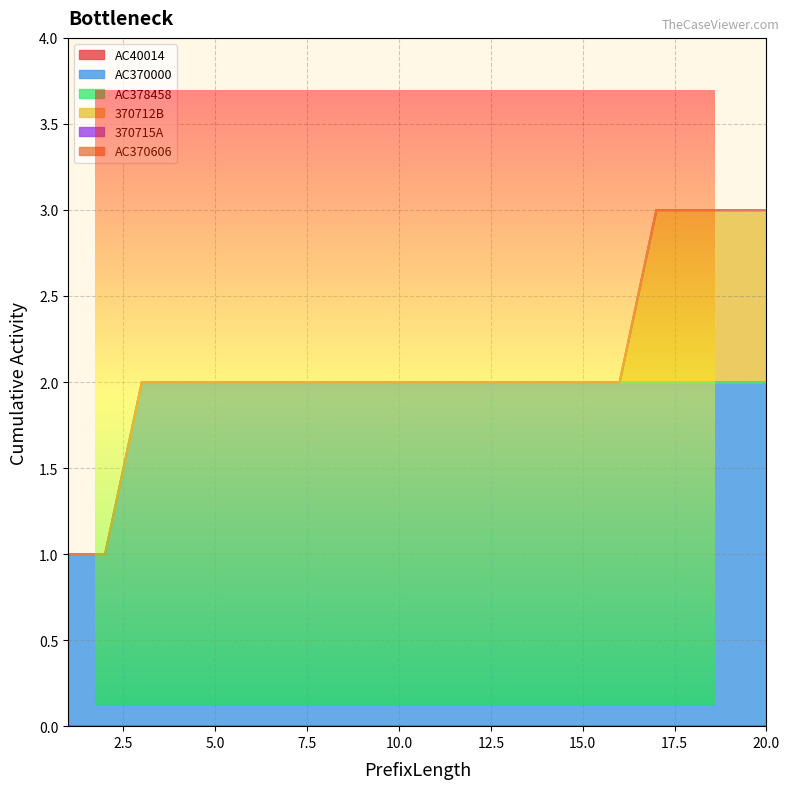

Which series has the widest spread of values?

AC370000